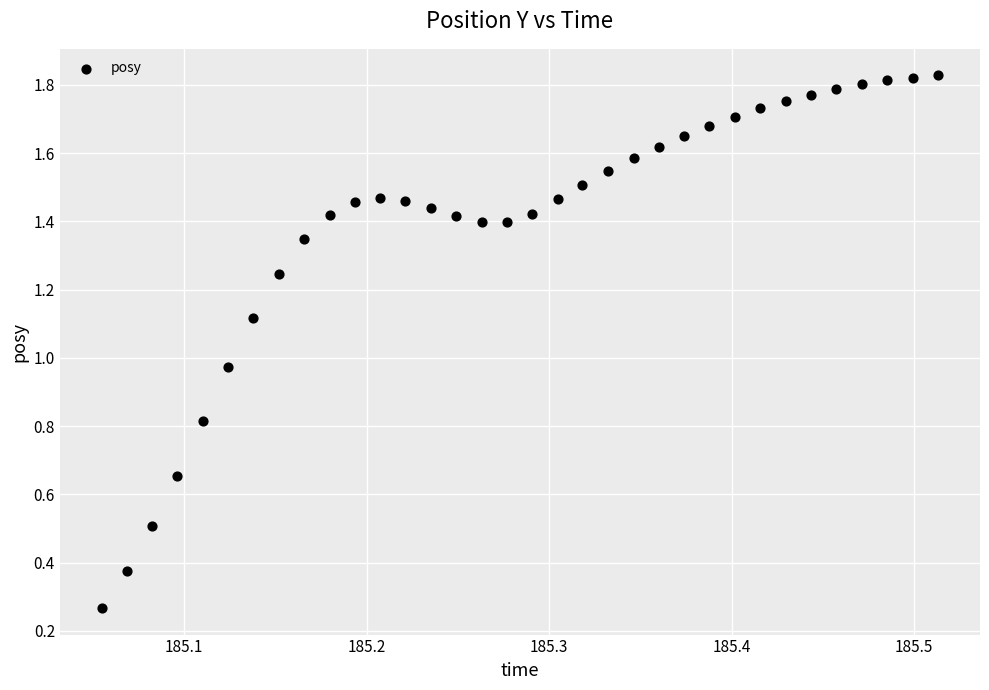

What is the range of X values (max minus min)?

0.5